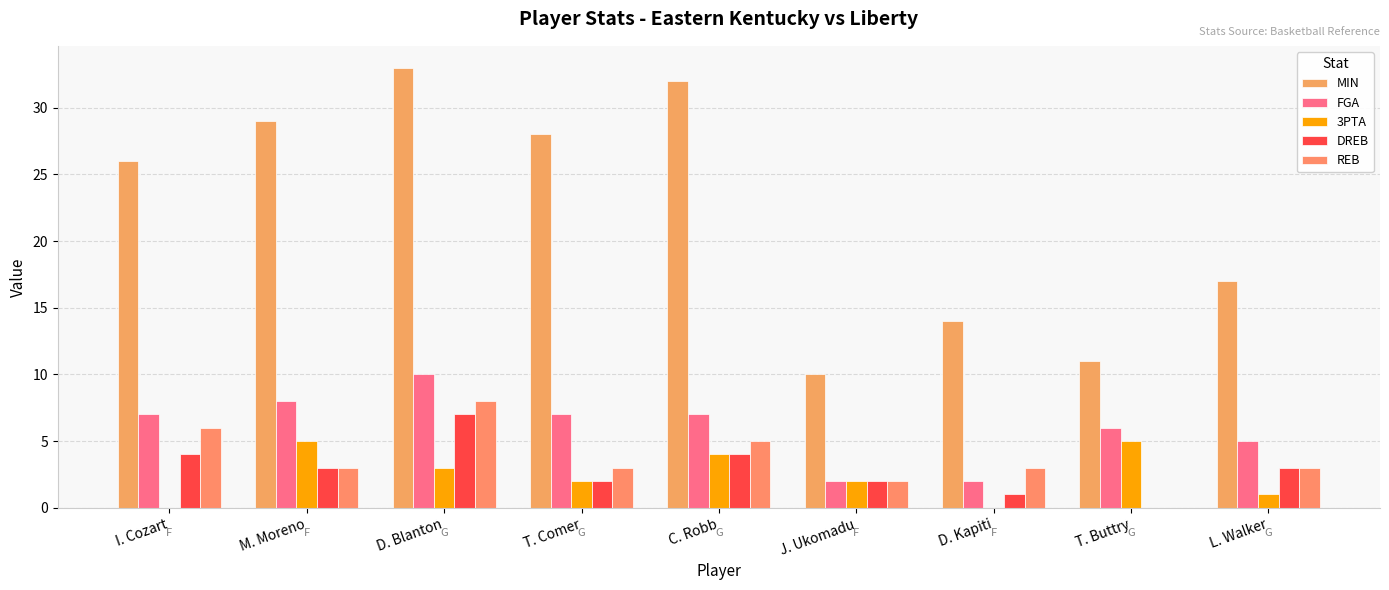

What is the value of the REB bar at the 6th from the left?

2